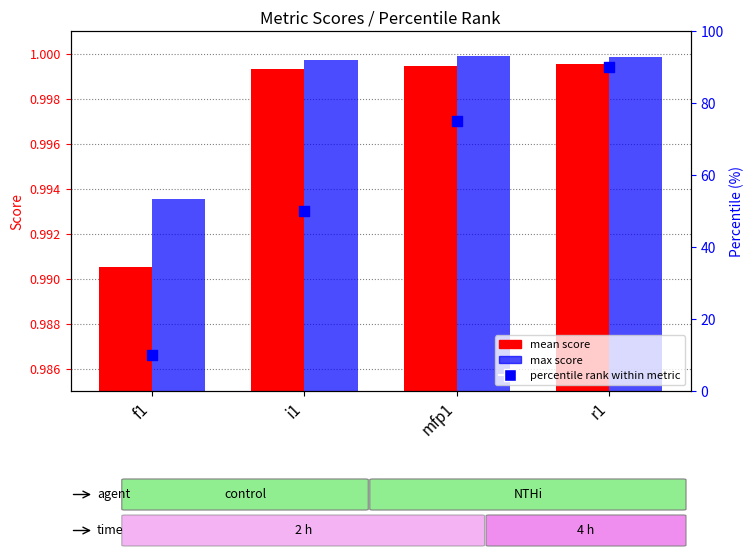

At how many categories does at least one series exceed 4?

4